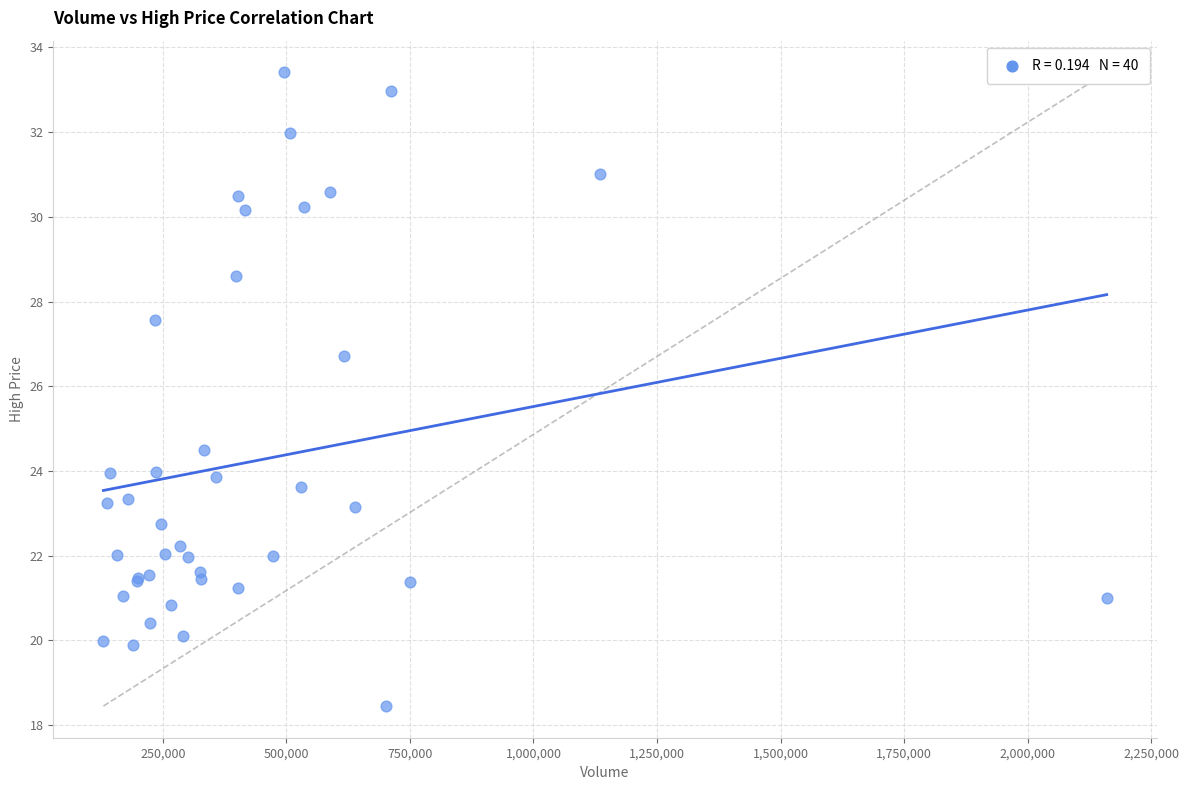

What Y value in the scatter plot is closest to 25?

24.5